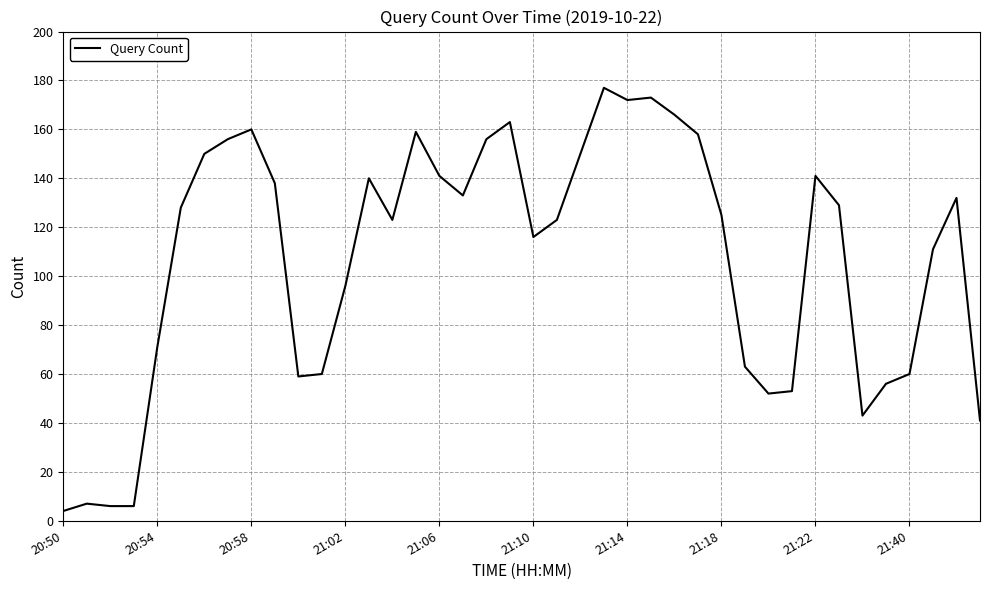

How many lines are shown in the chart?

1